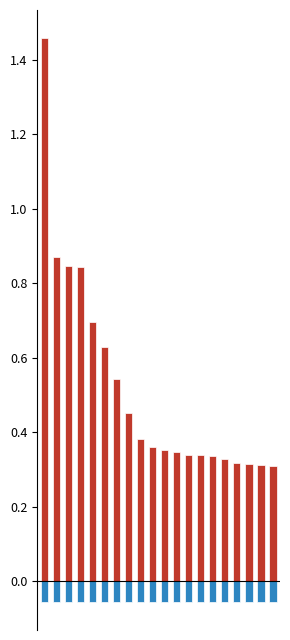

What is the approximate value of 5mo_return at 1?

0.9